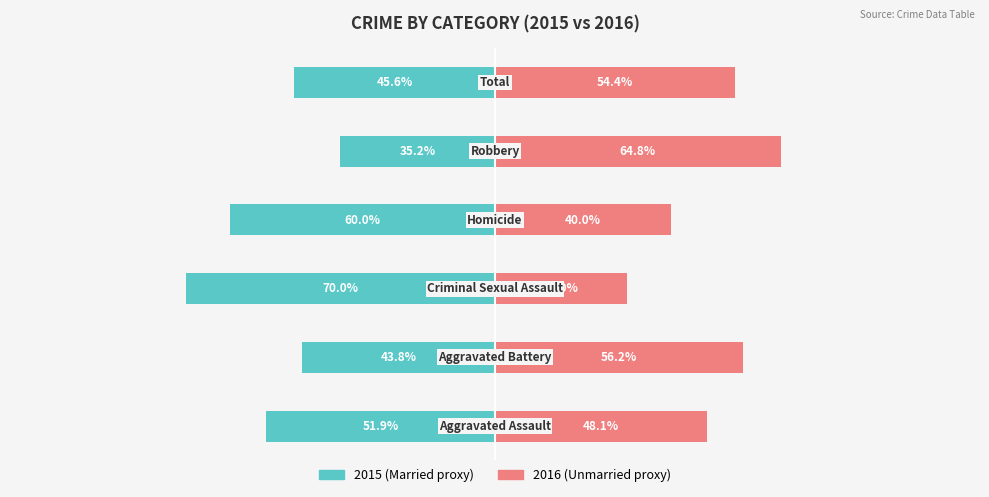

What are all the series names shown in the legend?

Married, Unmarried